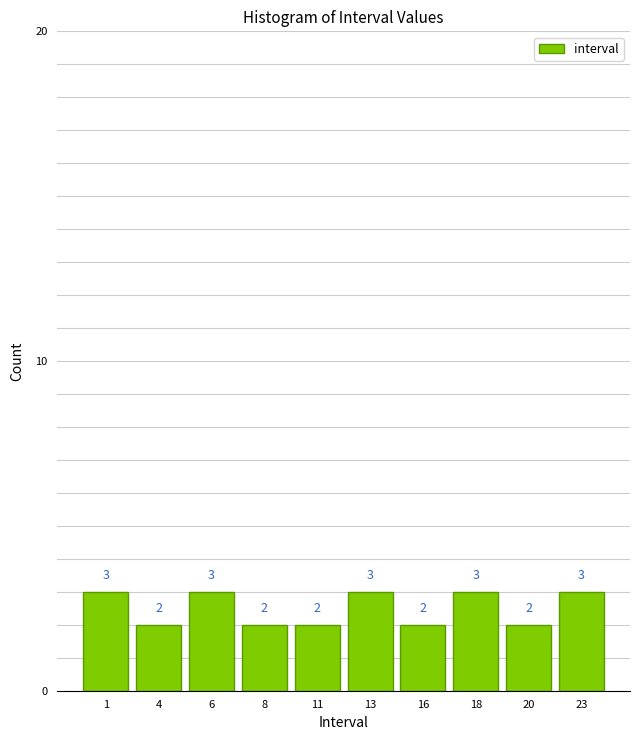

Reading left to right, what are all the values shown in this chart?

1=3	4=2	6=3	8=2	11=2	13=3	16=2	18=3	20=2	23=3